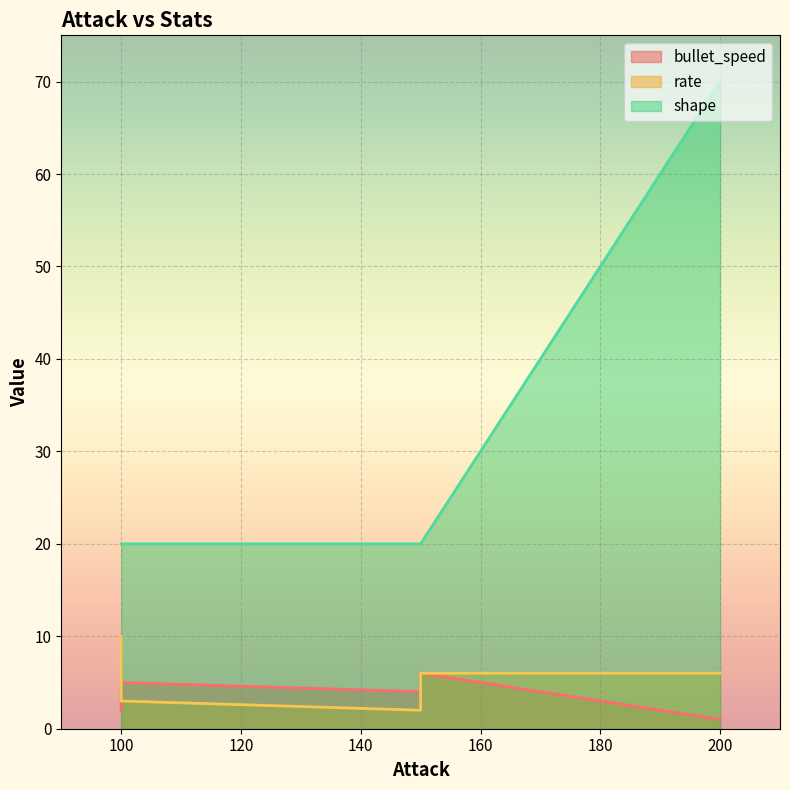

Read the shape value at 200.

70.0